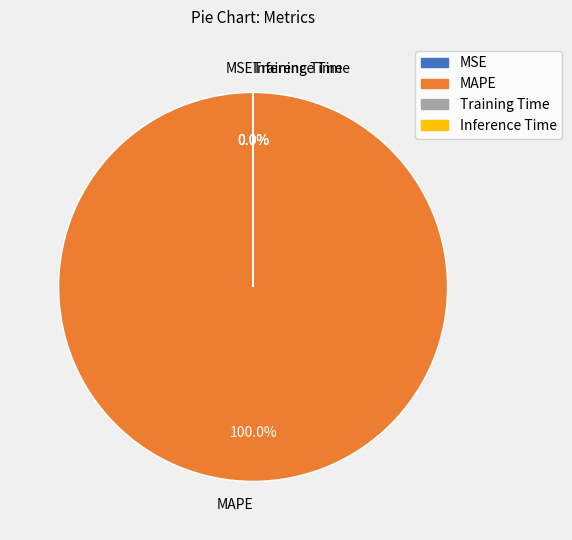

Does MAPE represent more than half of the total?

Yes